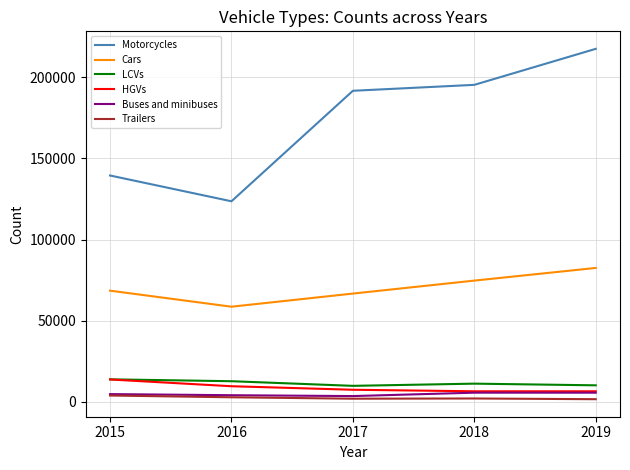

Which series has the largest range (max minus min)?

Motorcycles